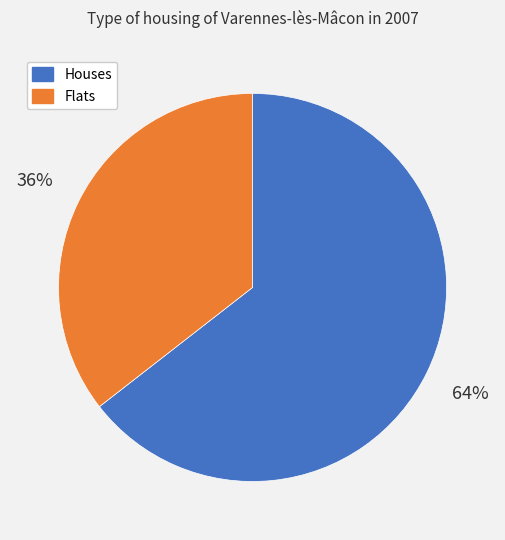

Rank the categories by value from lowest to highest.

Flats, Houses